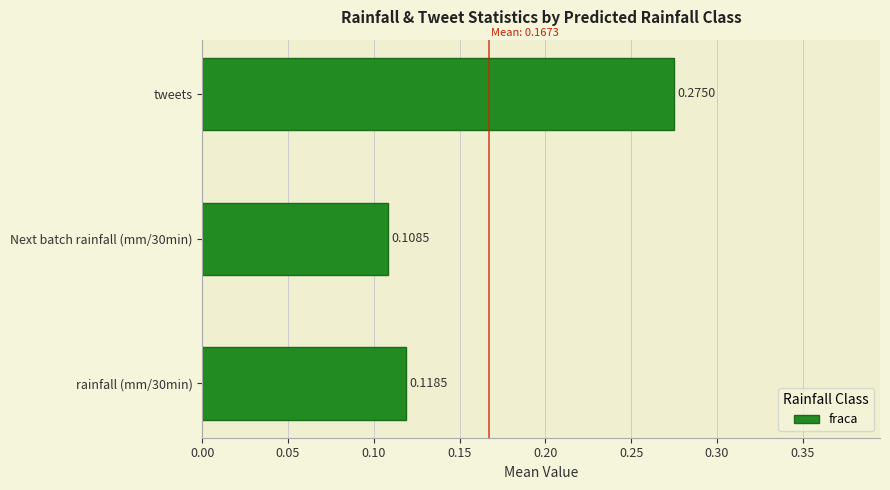

Does the chart contain any negative values?

No